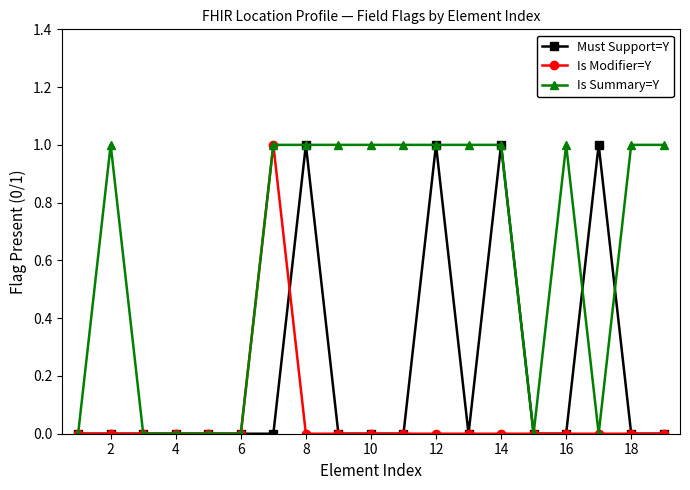

Rank the series by their average value, from highest to lowest.

Is Summary=Y, Must Support=Y, Is Modifier=Y